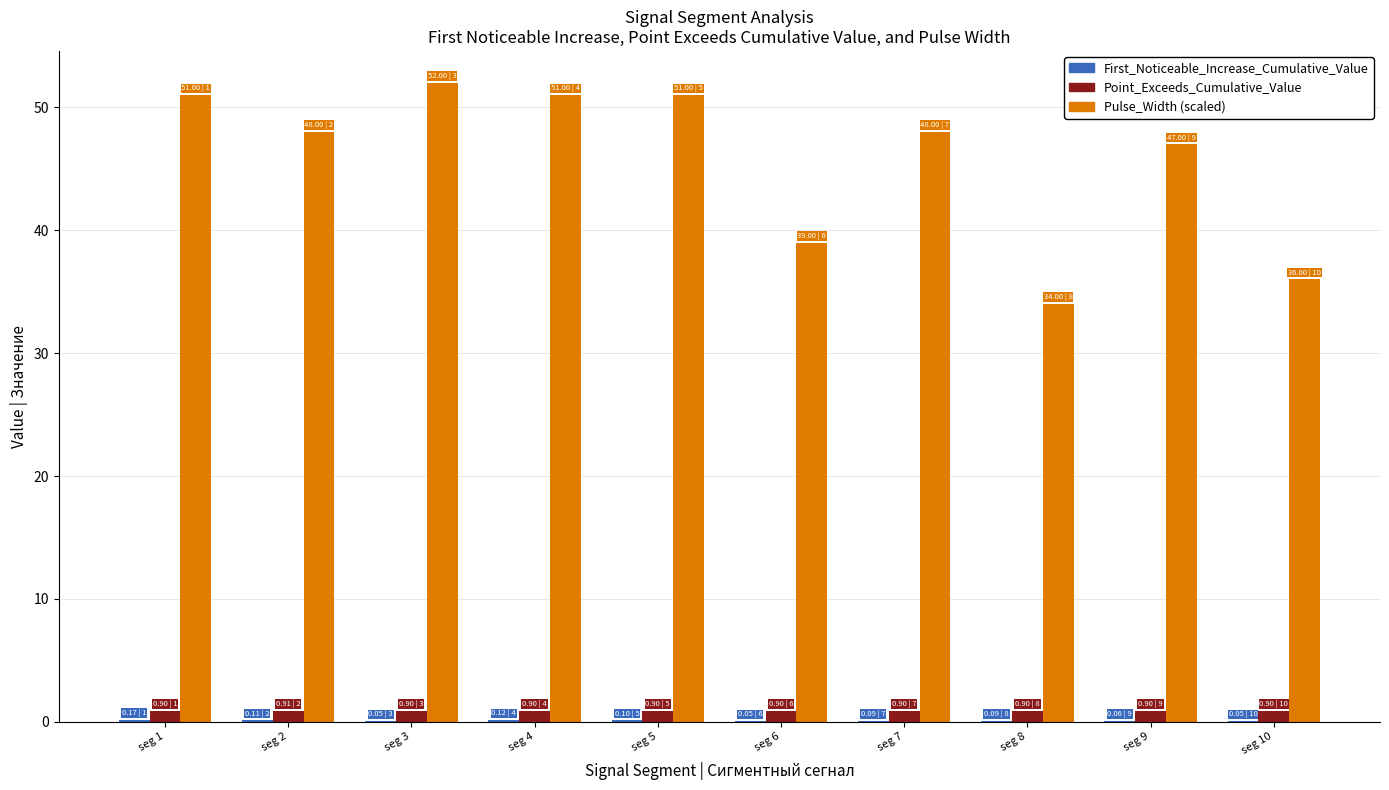

What is the maximum value shown in the chart?

52.0